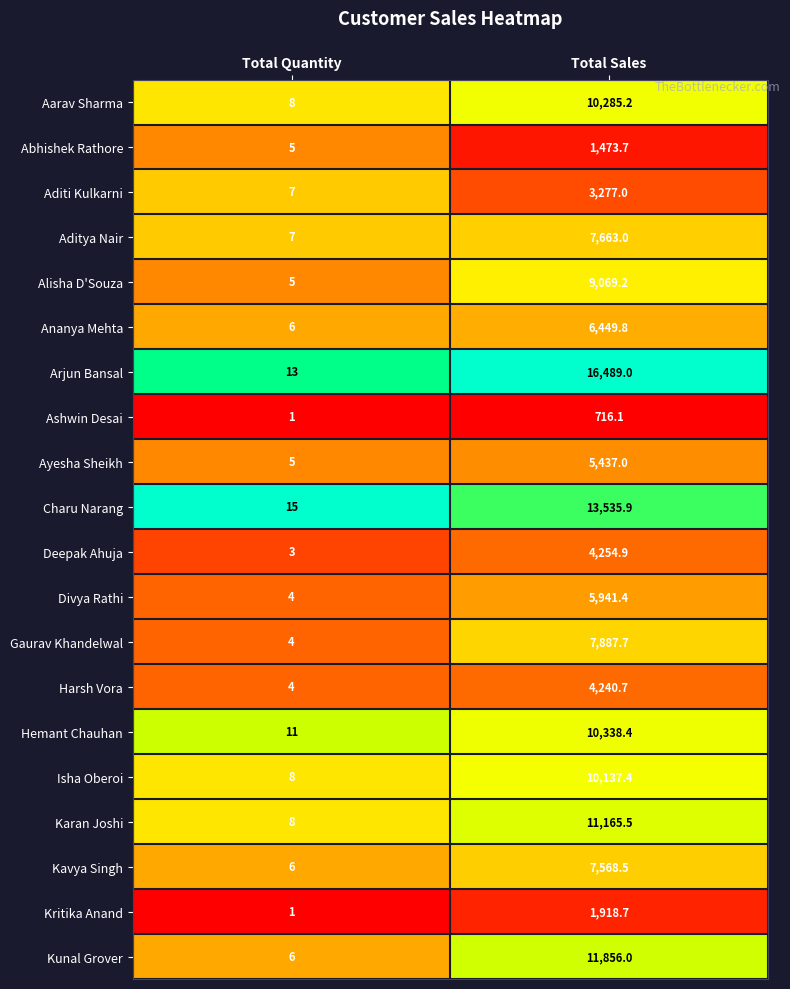

The Ashwin Desai series shows 1.6 at Total Quantity. True or false?

False